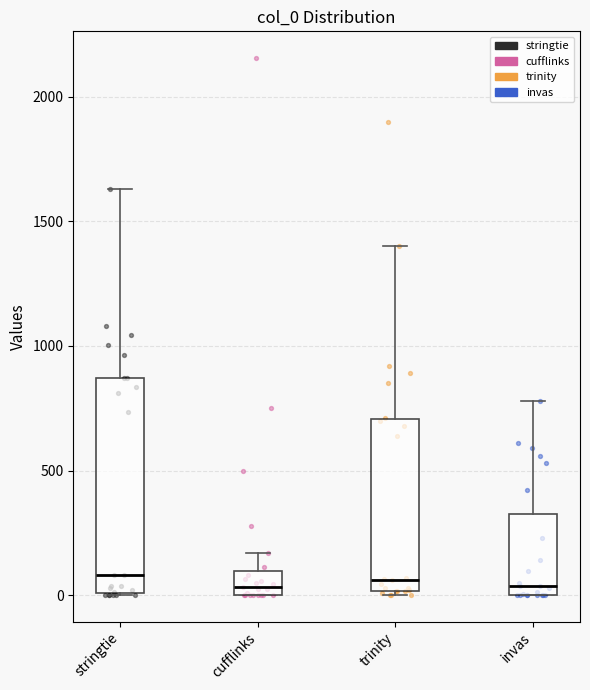

Where is the upper edge of the box for cufflinks on the y-axis? The values are not printed on the chart, so give them approximately, as read against the axis.

100